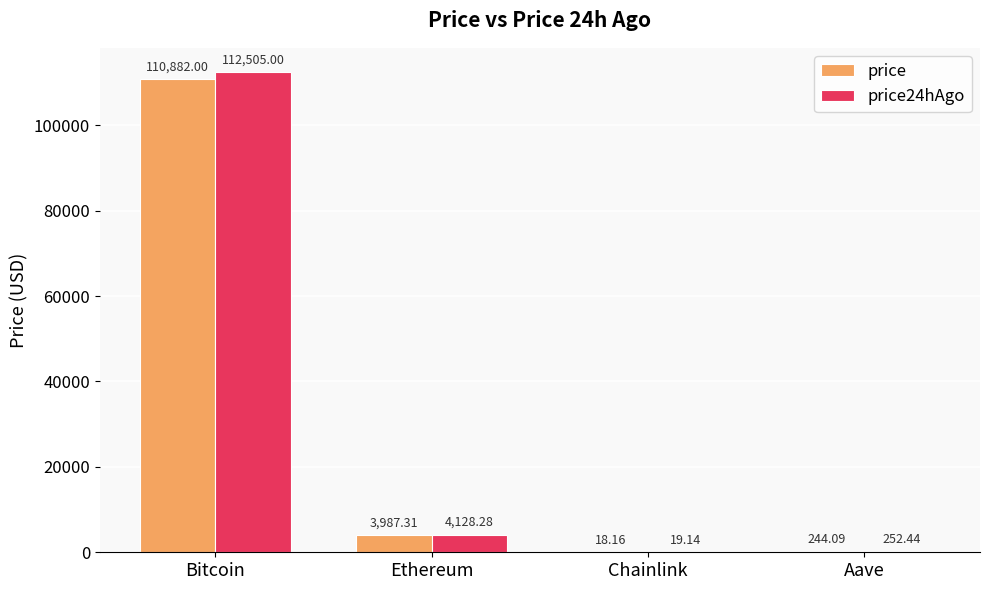

At which category is the sum across all series the highest?

Bitcoin